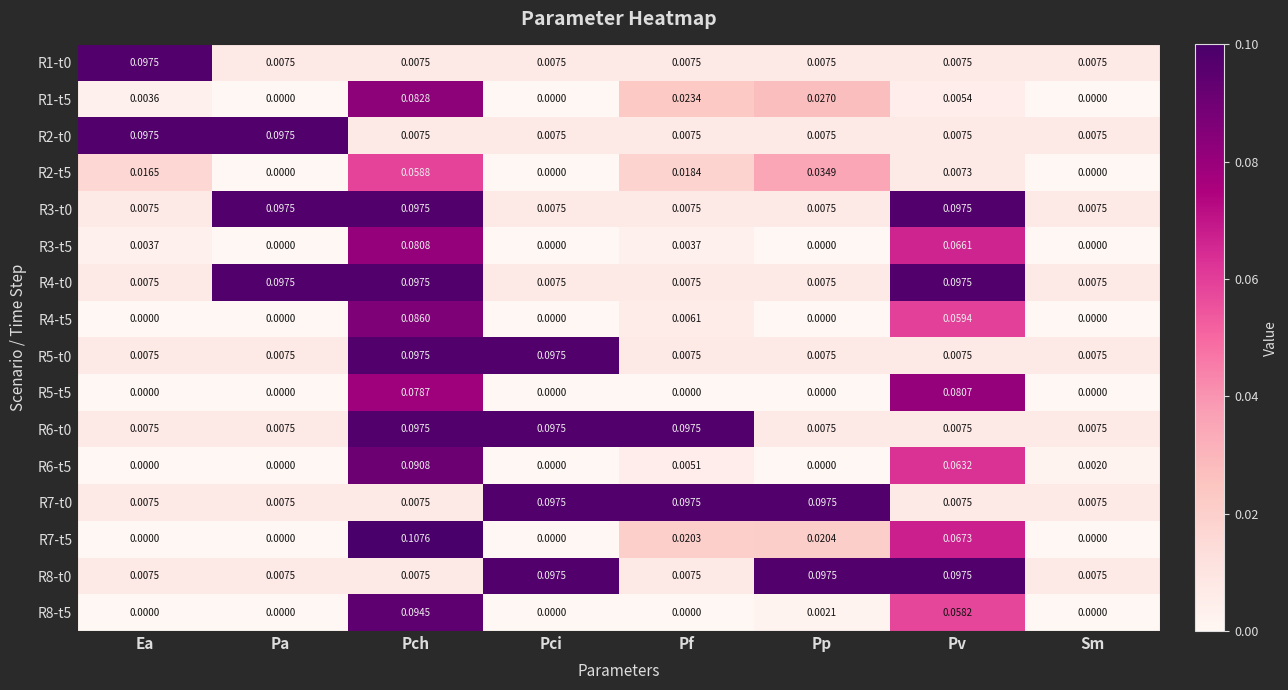

At which category is the sum across all series the highest?

Pch